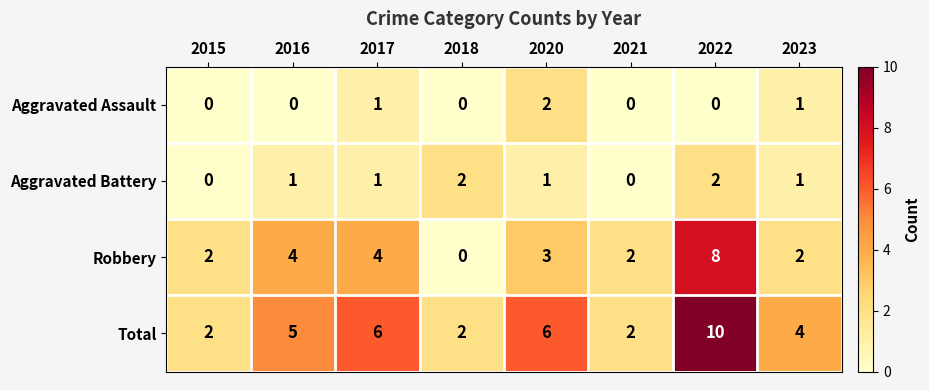

How many distinct data groups are displayed?

4